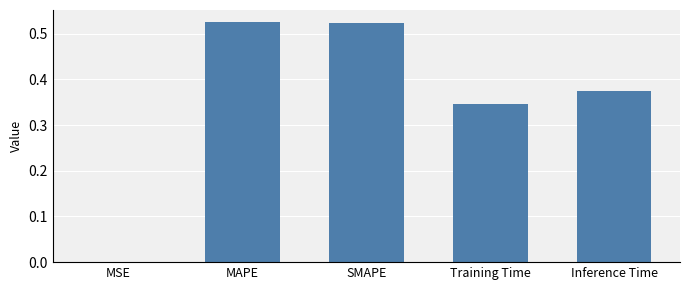

At which label is the value closest to 0?

MSE